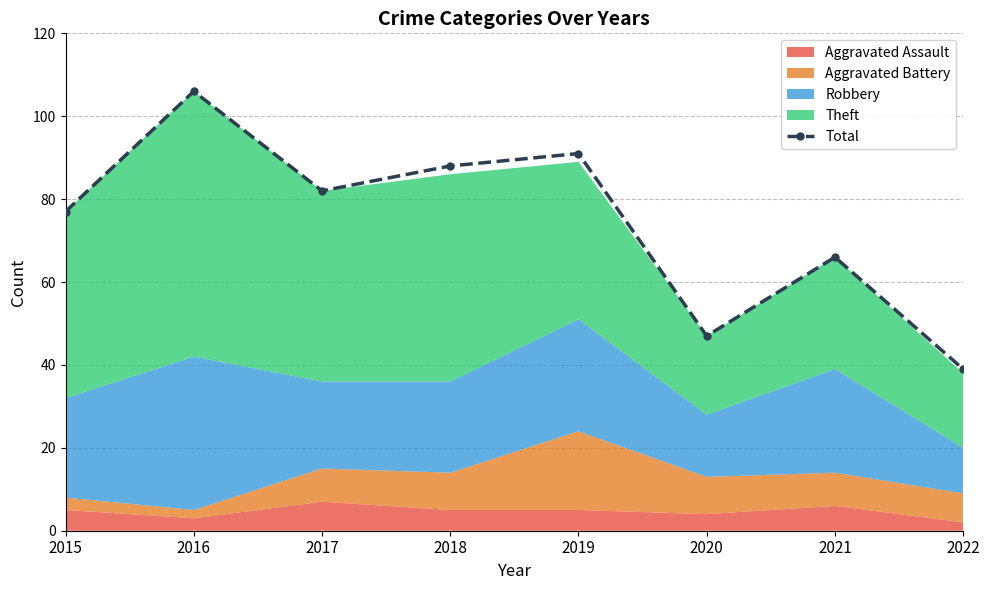

Does the chart have visible grid lines?

Yes